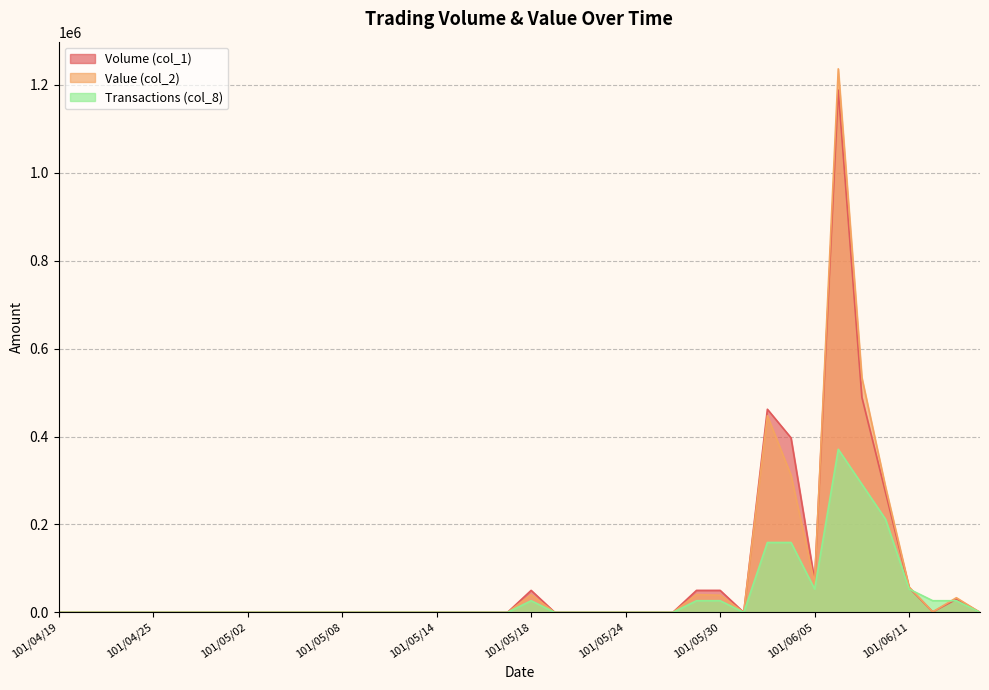

Is the value of Value (col_2) at 101/06/04 greater than the value of Transactions (col_8) at 101/05/11?

Yes